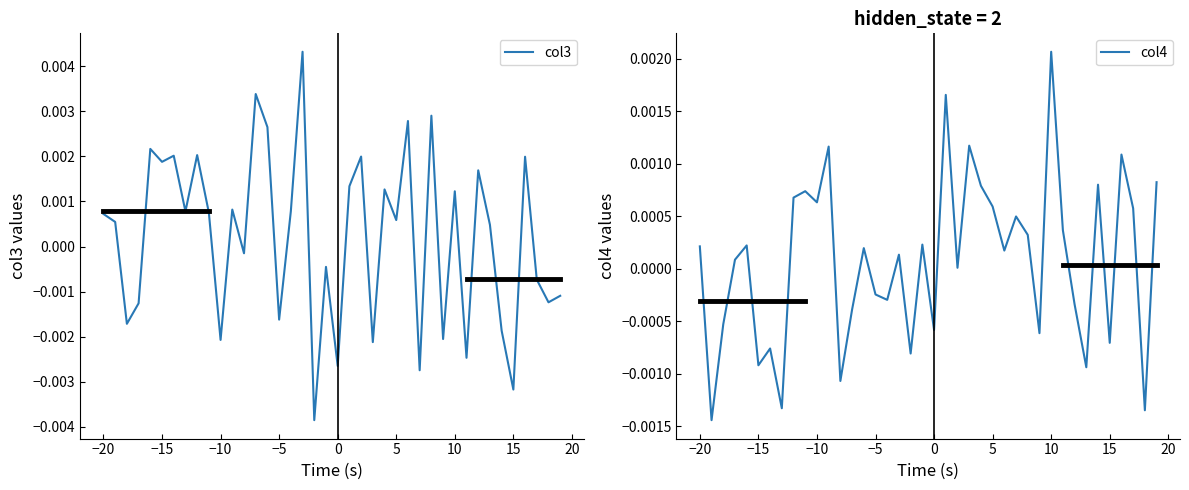

Count the number of data series in this chart.

2